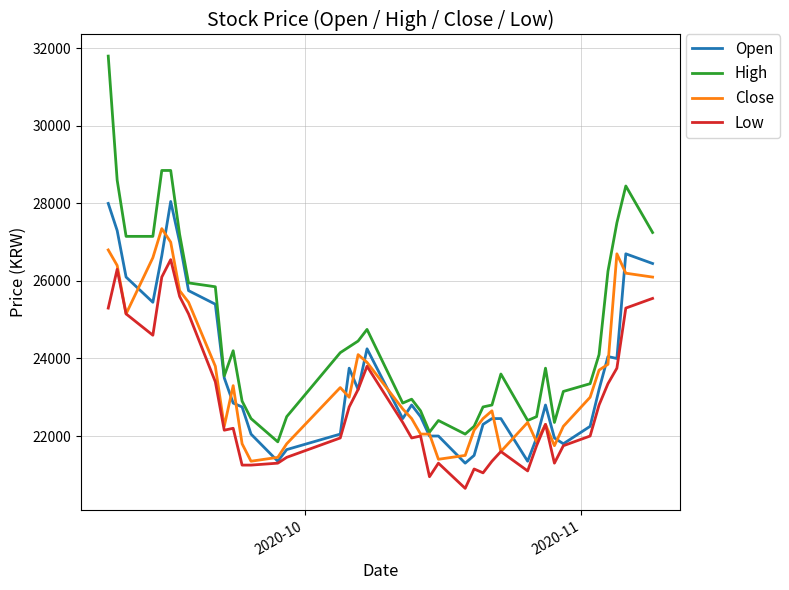

Rank the series by their maximum value, from highest to lowest.

High, Open, Close, Low